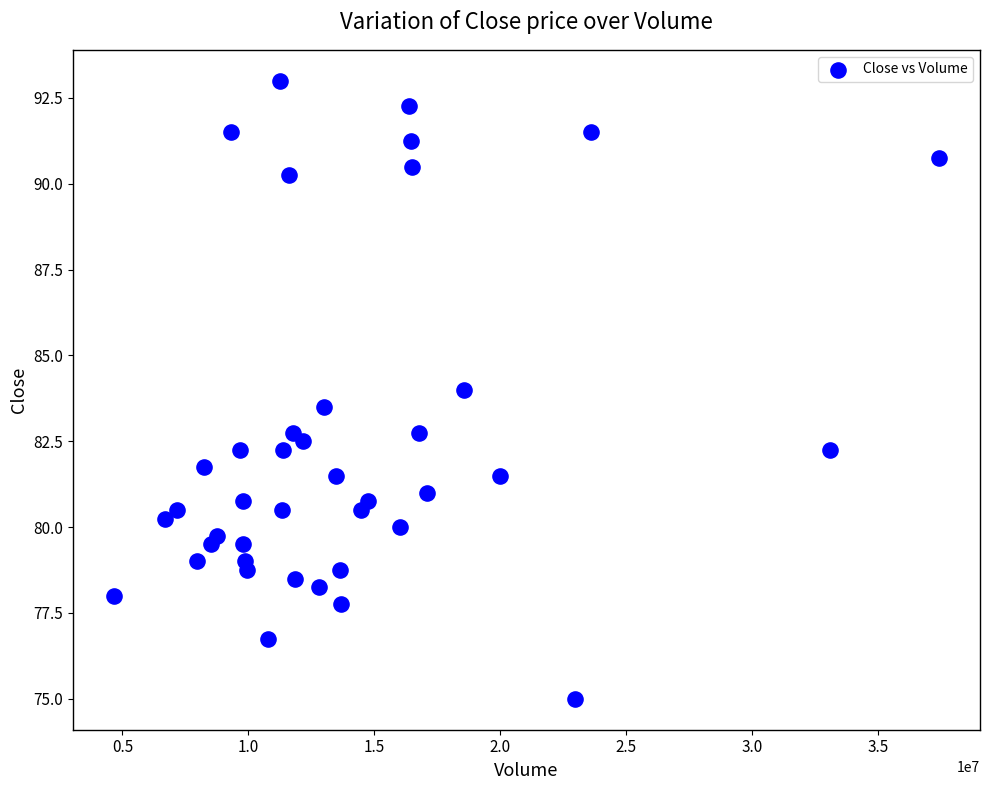

What is the range of X values (max minus min)?

32740000.0